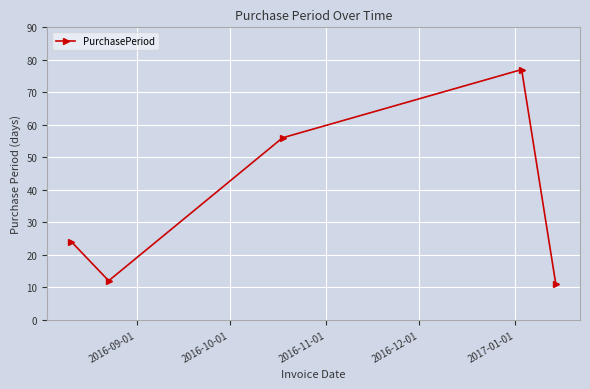

What is the difference between the maximum and minimum values?

66